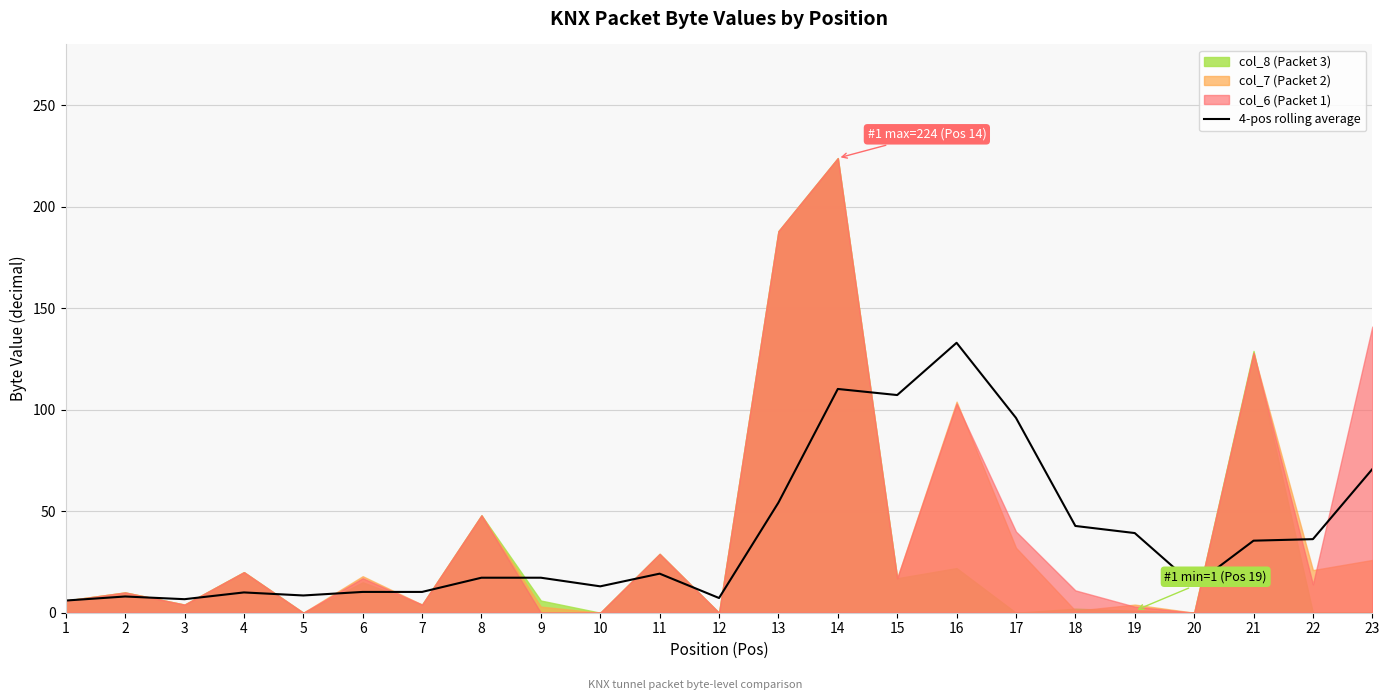

True or false: the data shows 7.2 at 12.

True